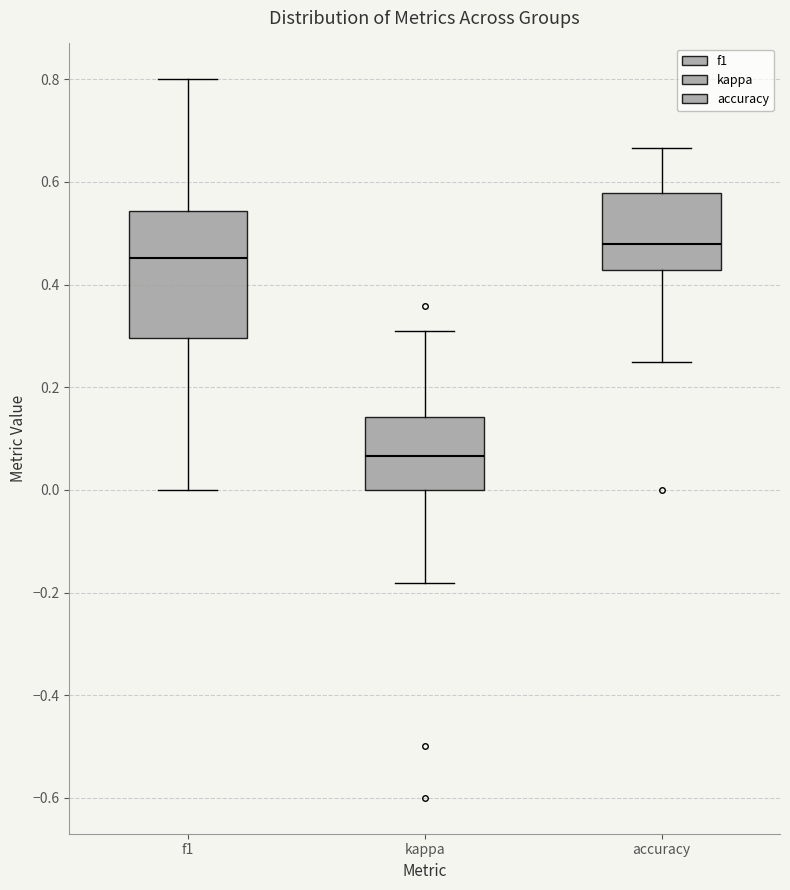

Comparing the boxes themselves (not the whiskers), which one is the tallest?

f1